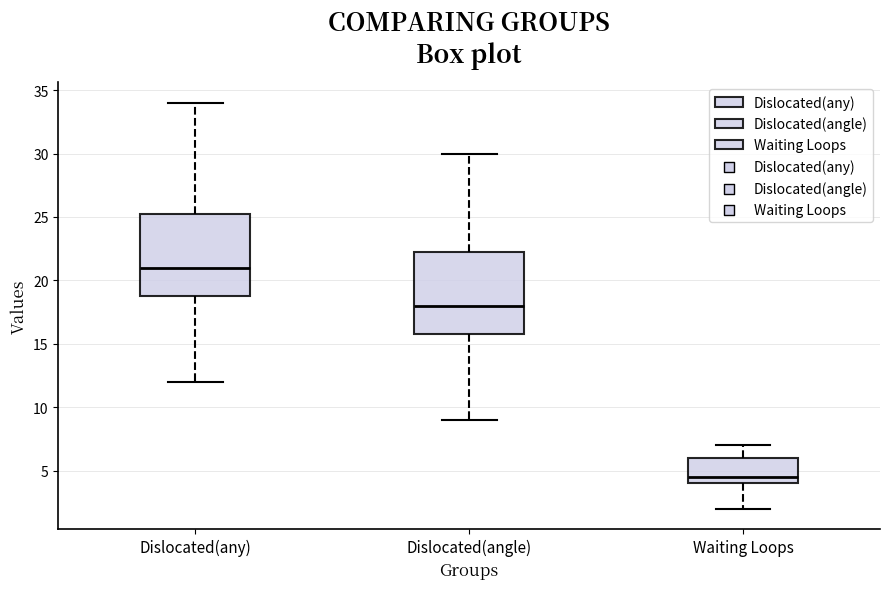

Reading left to right, read every box against the y-axis: the position of its median line, the range the box covers, and the ends of its whiskers. The values are not printed on the chart, so give them approximately, as read against the axis.

Dislocated(any): median 21.0, box 19.0 to 25.5, whiskers 12.0 to 34.0
Dislocated(angle): median 18.0, box 16.0 to 22.5, whiskers 9.0 to 30.0
Waiting Loops: median 4.5, box 4.0 to 6.0, whiskers 2.0 to 7.0